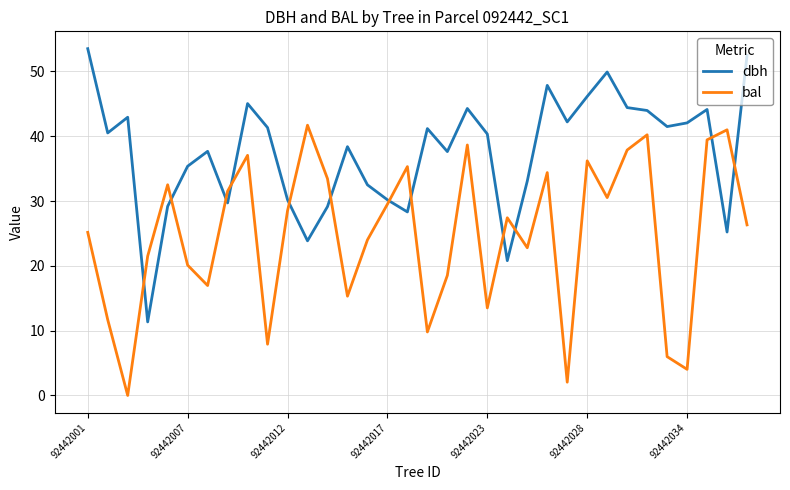

Rank the series by their average value, from lowest to highest.

bal, dbh